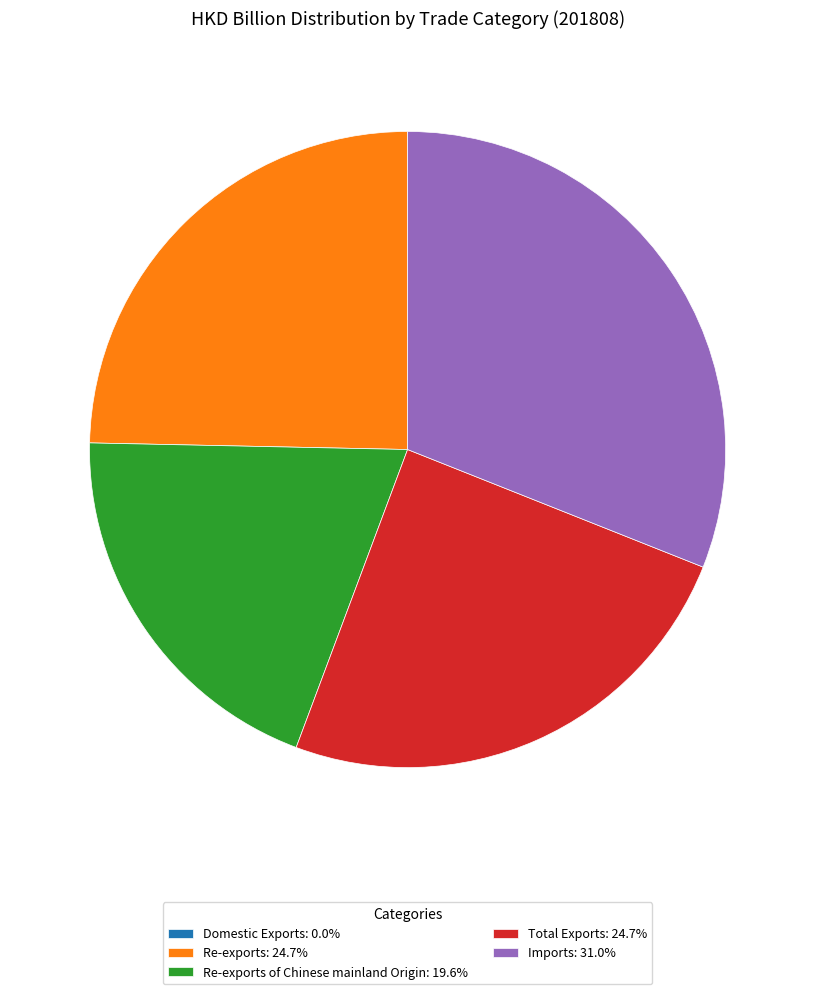

Combined, do Imports: 31.0% and Re-exports: 24.7% account for over 50%?

Yes